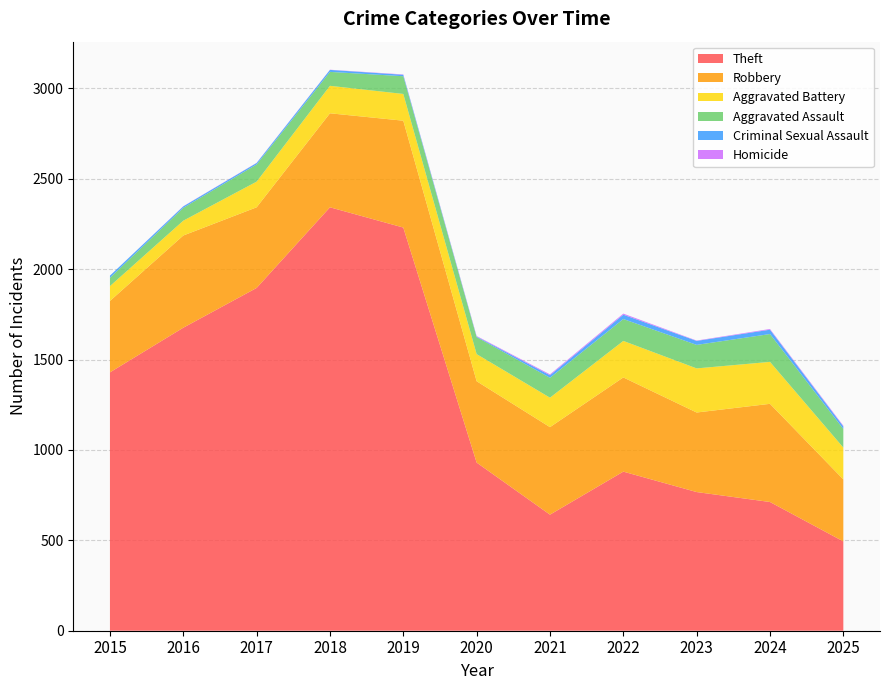

Reading left to right, extract all data points from this chart.

Theft: 1429	1676	1896	2342	2230	930	642	880	767	712	494
Robbery: 395	510	446	520	591	450	484	521	440	543	343
Aggravated Battery: 82	82	142	152	148	150	163	202	244	232	176
Aggravated Assault: 46	71	95	77	98	94	110	121	130	154	103
Criminal Sexual Assault: 12	8	8	11	8	3	14	24	22	24	14
Homicide: 0	1	1	1	2	3	5	6	2	4	4